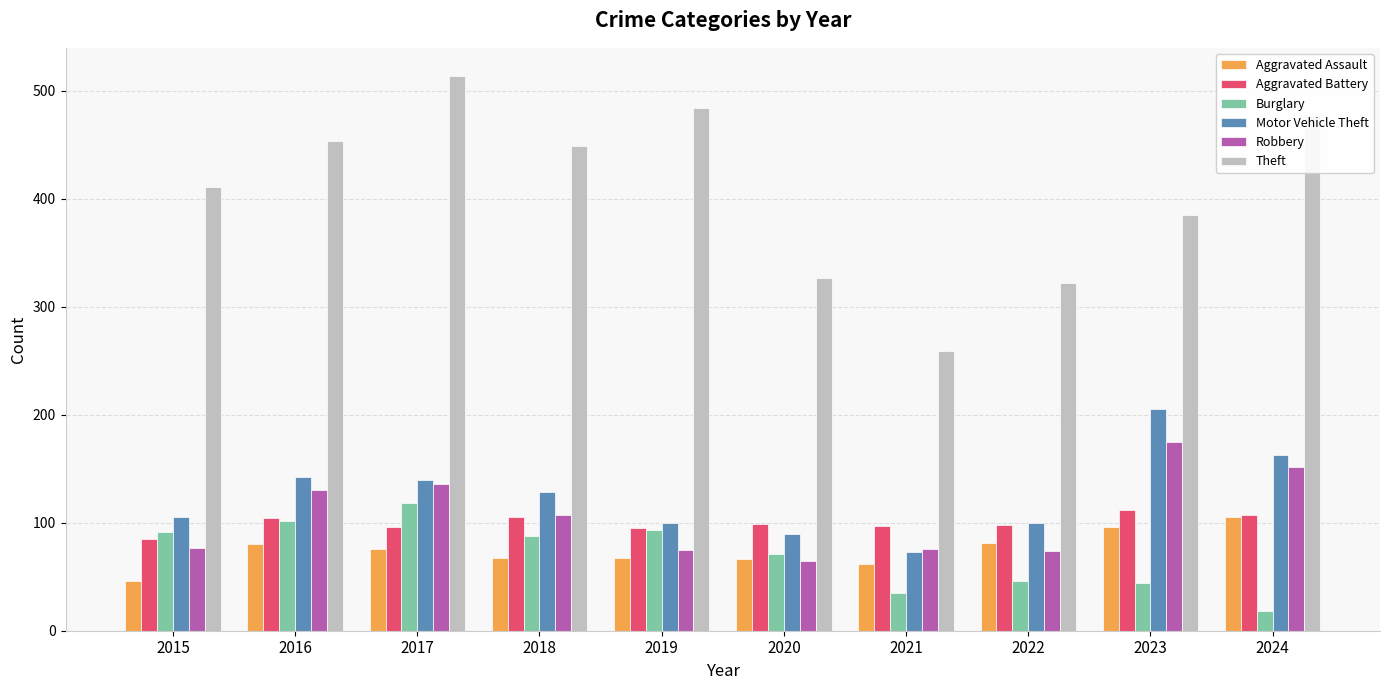

What is the total value across all series at 2021?

602